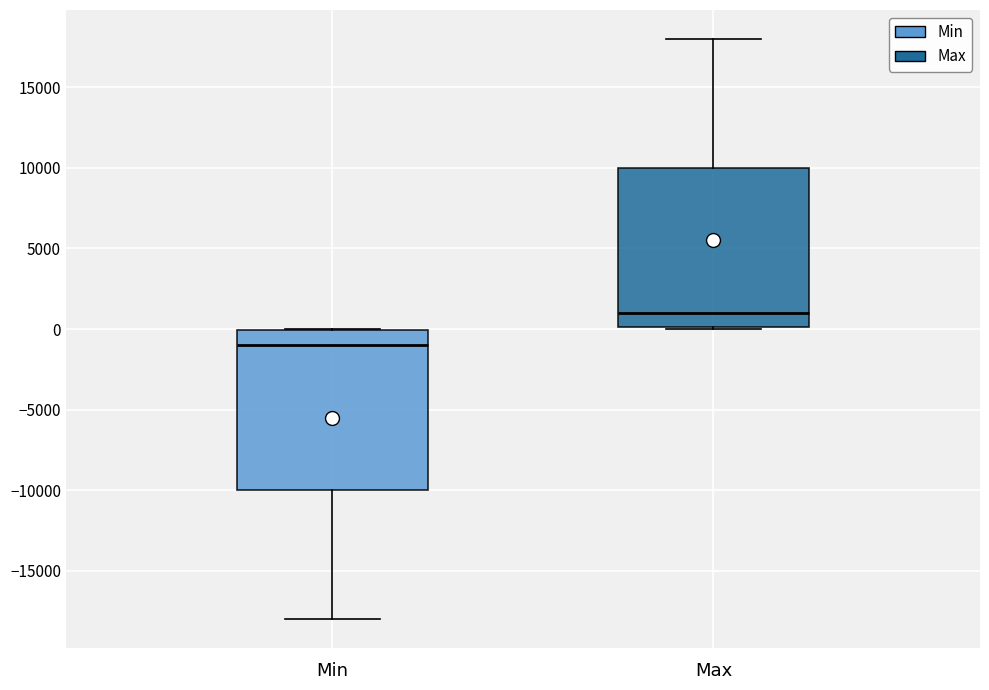

Reading left to right, transcribe this box plot: for each box, give where its median line is, the range the box spans, and where its two whiskers end, as read against the y-axis. The values are not printed on the chart, so give them approximately, as read against the axis.

Min: median -1000, box -10000 to 0, whiskers -18000 to 0
Max: median 1000, box 0 to 10000, whiskers 0 to 18000